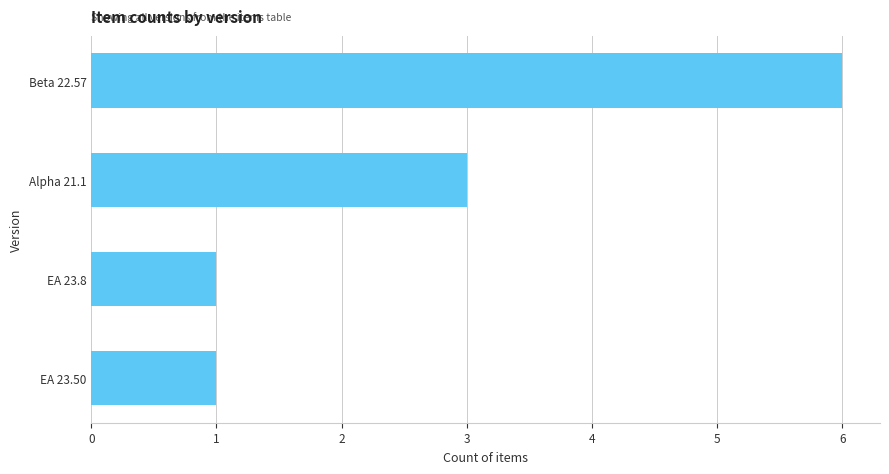

What is the difference between the maximum and minimum values?

5